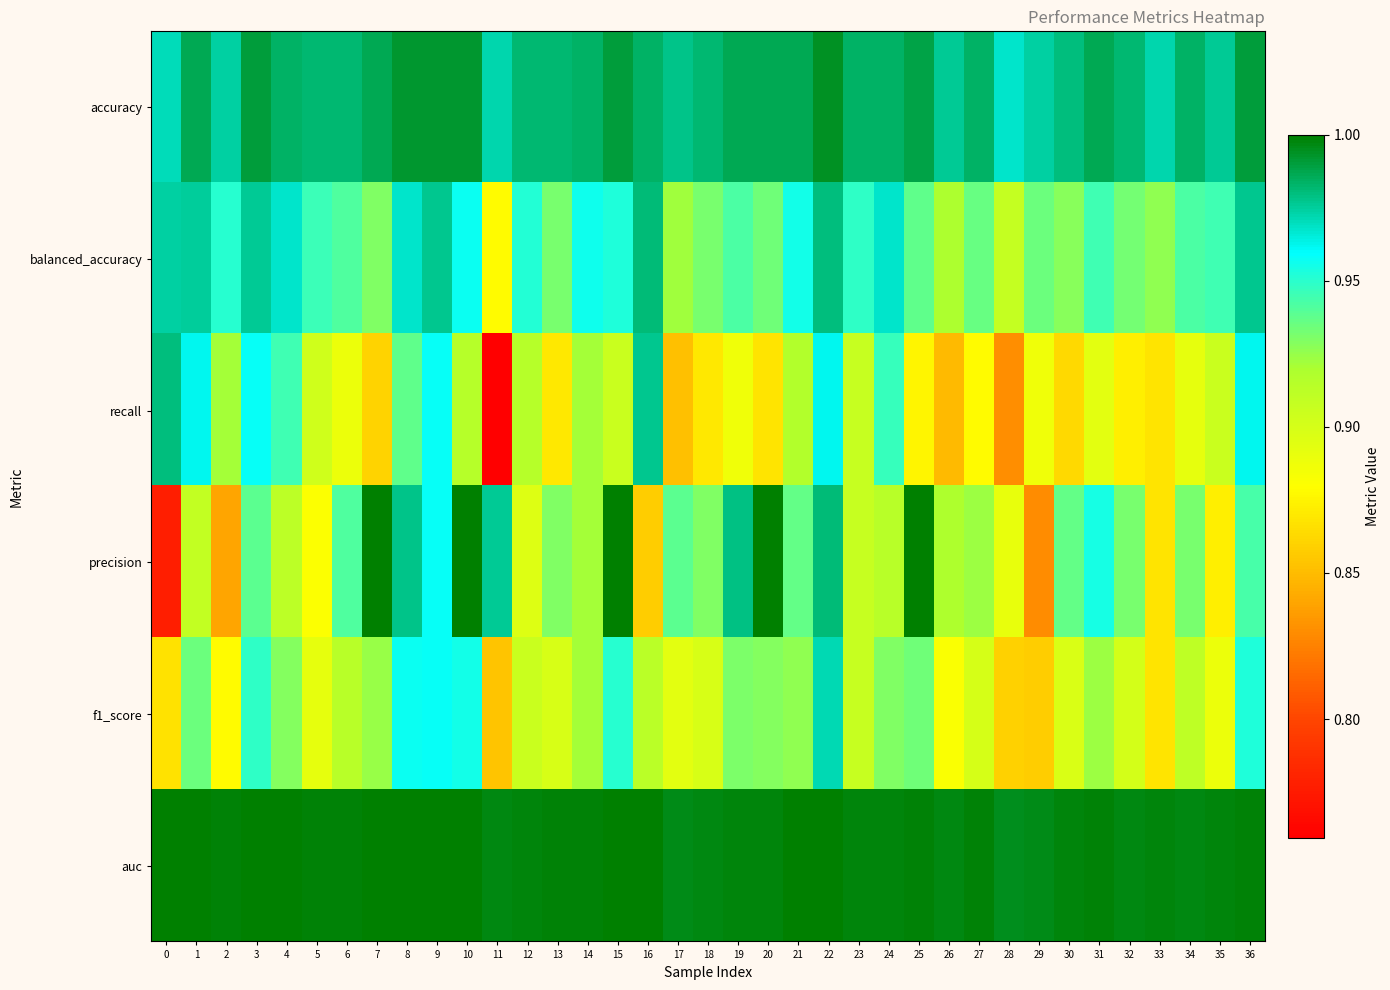

At which category is the sum across all series the highest?

22